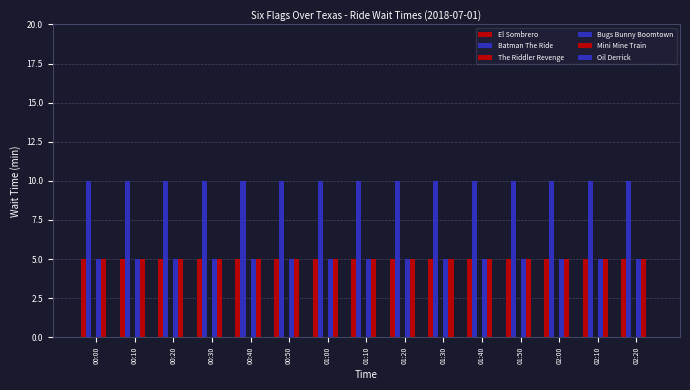

At 02:20, list the series in order from smallest to largest.

The Riddler Revenge, Oil Derrick, El Sombrero, Bugs Bunny Boomtown, Mini Mine Train, Batman The Ride